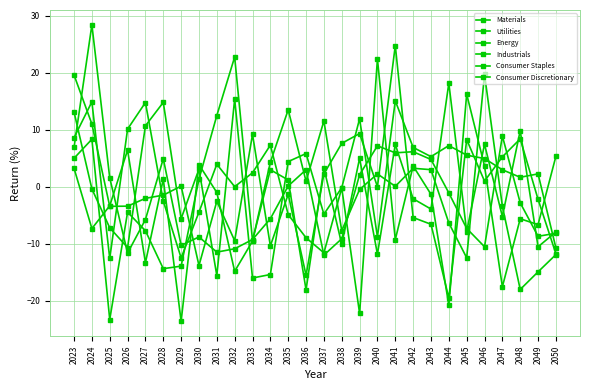

Reading right to left, what are all the values shown in this chart?

Materials: -11.8	-2.2	8.4	5.2	1.0	8.3	-19.5	-6.6	-5.4	24.7	-0.0	9.3	7.6	2.2	-15.5	-1.3	-10.4	9.2	-9.5	-2.6	-13.8	0.1	-1.5	-2.0	-3.4	-3.5	11.0	19.6
Utilities: -10.7	2.2	1.6	3.0	4.9	5.5	7.2	5.3	6.9	15.1	-8.8	11.9	-0.2	-4.8	5.8	4.4	-15.4	-16.0	15.4	-15.6	3.1	-5.6	14.8	10.7	-10.7	-7.2	-0.4	13.1
Energy: 5.3	-6.7	-5.6	-17.6	3.6	16.2	-20.8	-1.3	3.6	-9.3	22.4	-22.2	-0.2	-11.6	-9.0	-4.9	7.3	2.4	-0.0	3.9	-4.5	-12.5	-2.5	14.8	10.1	-12.6	14.9	8.6
Industrials: -8.2	-8.7	-2.8	8.9	-10.5	-7.3	-1.1	4.8	6.1	5.9	7.2	2.1	-9.1	-12.0	3.0	0.1	-5.6	-9.3	-10.9	-11.5	-8.8	-10.3	4.9	-5.8	-11.6	1.5	28.4	6.9
Consumer Staples: -7.9	-10.5	9.8	-5.2	7.4	-7.9	18.1	-3.9	-2.1	7.4	-11.8	5.0	-10.1	3.3	-18.1	1.2	3.0	-9.4	22.7	12.5	1.3	-13.9	-14.4	-7.7	-4.5	-23.3	8.3	5.0
Consumer Discretionary: -11.9	-14.9	-18.0	-3.4	19.7	-12.5	-6.4	3.0	3.2	0.1	2.2	-0.5	-7.7	11.5	0.9	13.5	4.3	-9.5	-14.8	-1.0	3.9	-23.6	1.3	-13.3	6.4	-3.3	-7.3	3.2